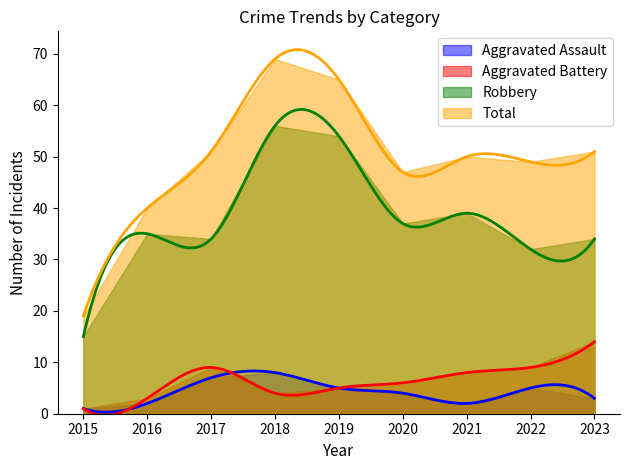

What is the maximum value for Aggravated Assault?

8